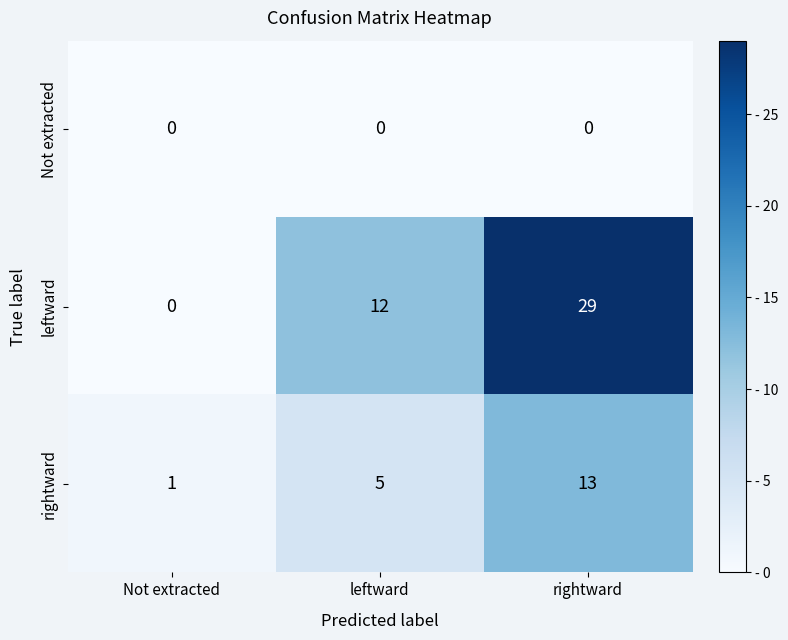

Reading left to right, transcribe all the data shown in this chart.

Not extracted: Not extracted=0	leftward=0	rightward=0
leftward: Not extracted=0	leftward=12	rightward=29
rightward: Not extracted=1	leftward=5	rightward=13